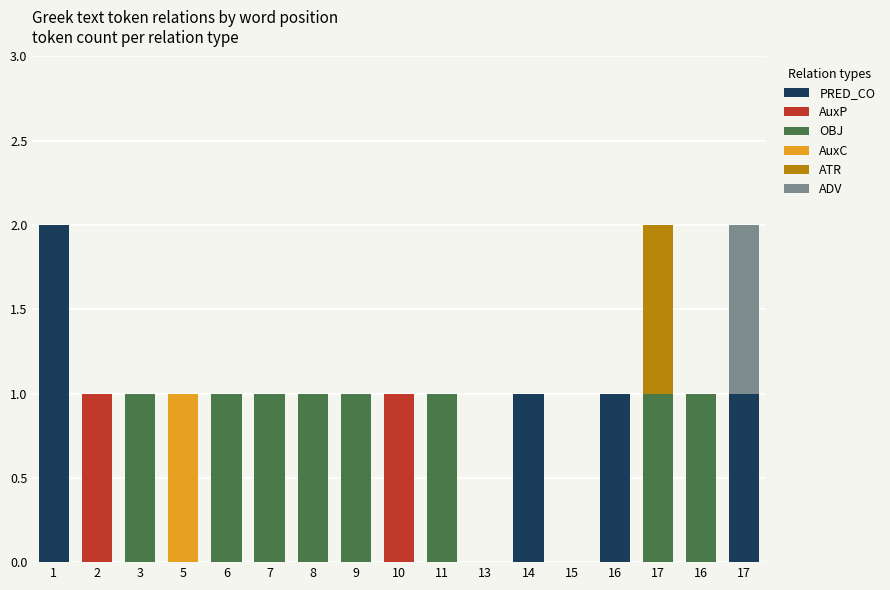

What is the label of the 1st bar from the right?

17